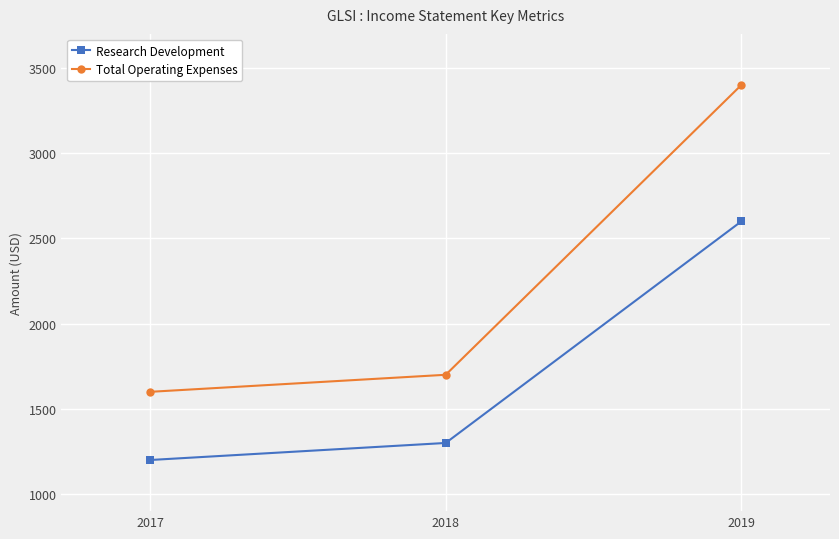

At which label does Total Operating Expenses reach its peak?

2019